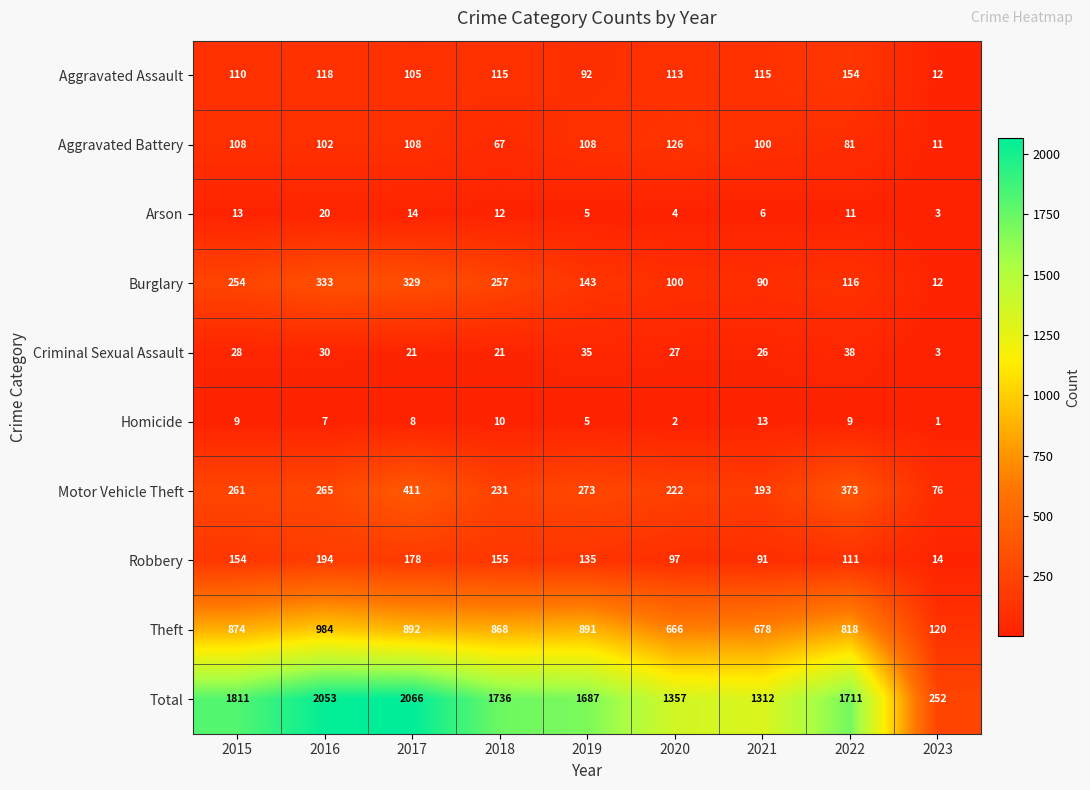

Where does the Burglary series first go above 143?

2015